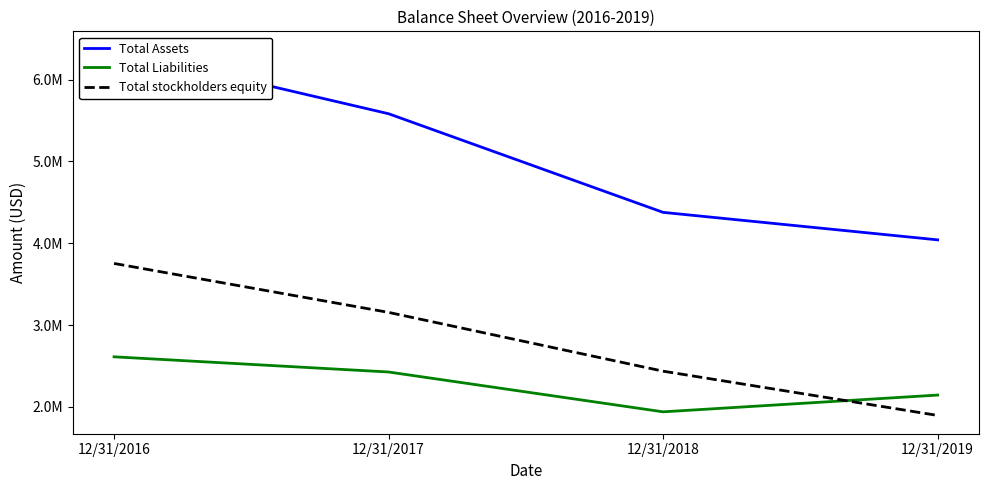

Which series has the largest total across all categories?

Total Assets